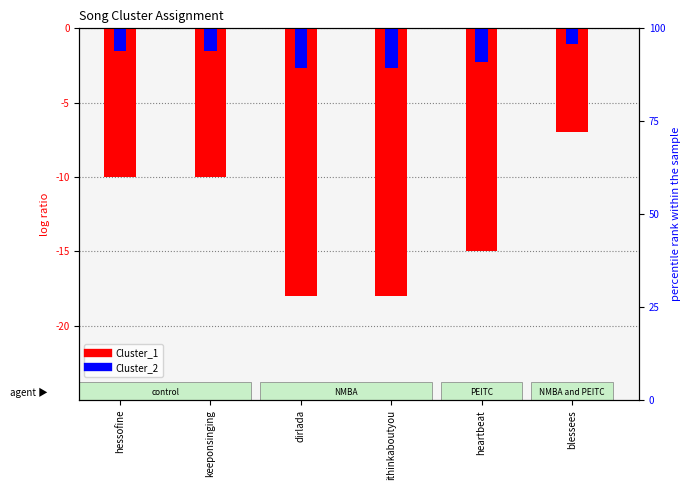

Which series changed the most between keeponsinging and dirlada?

Cluster_1